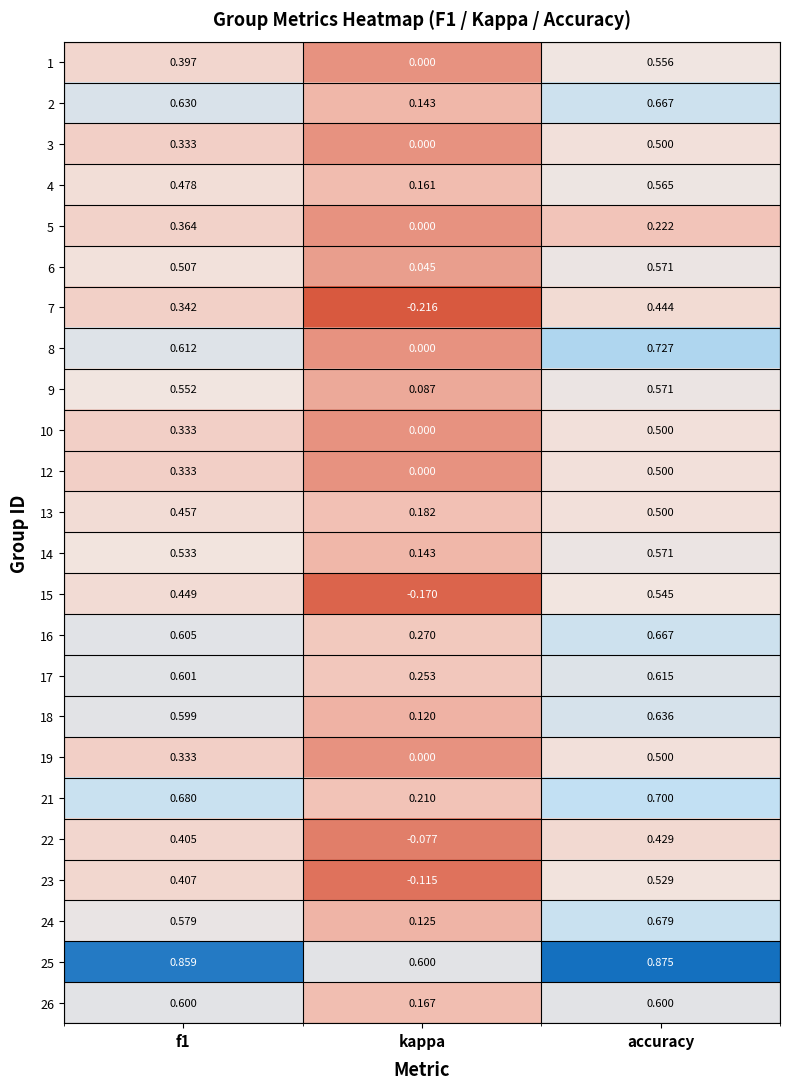

Which category has the lowest value across all series?

kappa